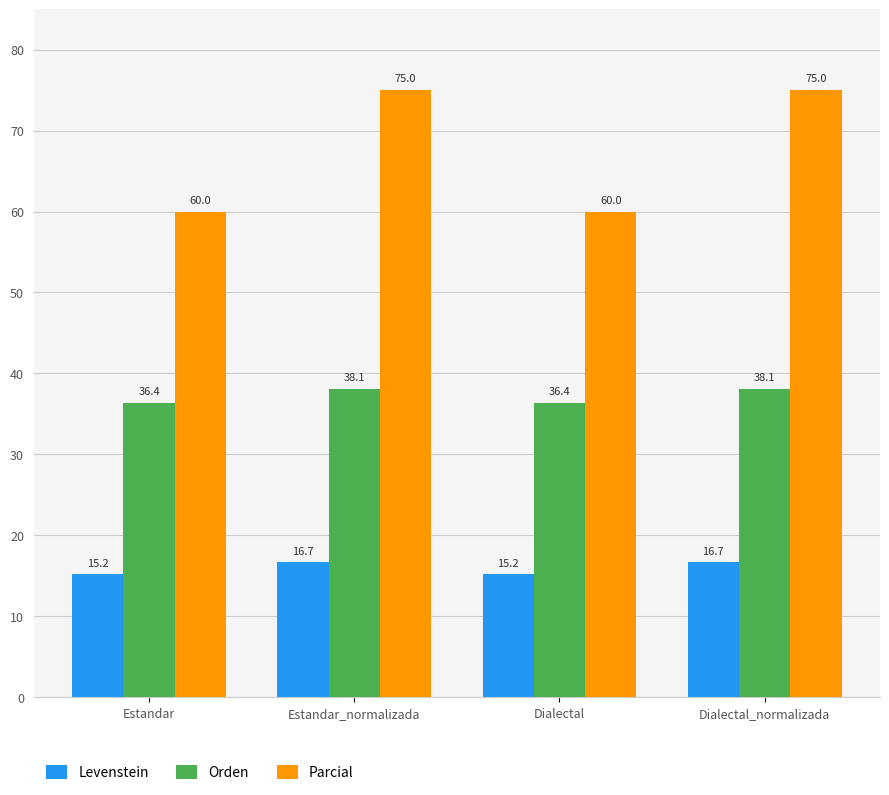

What is the difference between the maximum and minimum values in the Levenstein series?

1.5